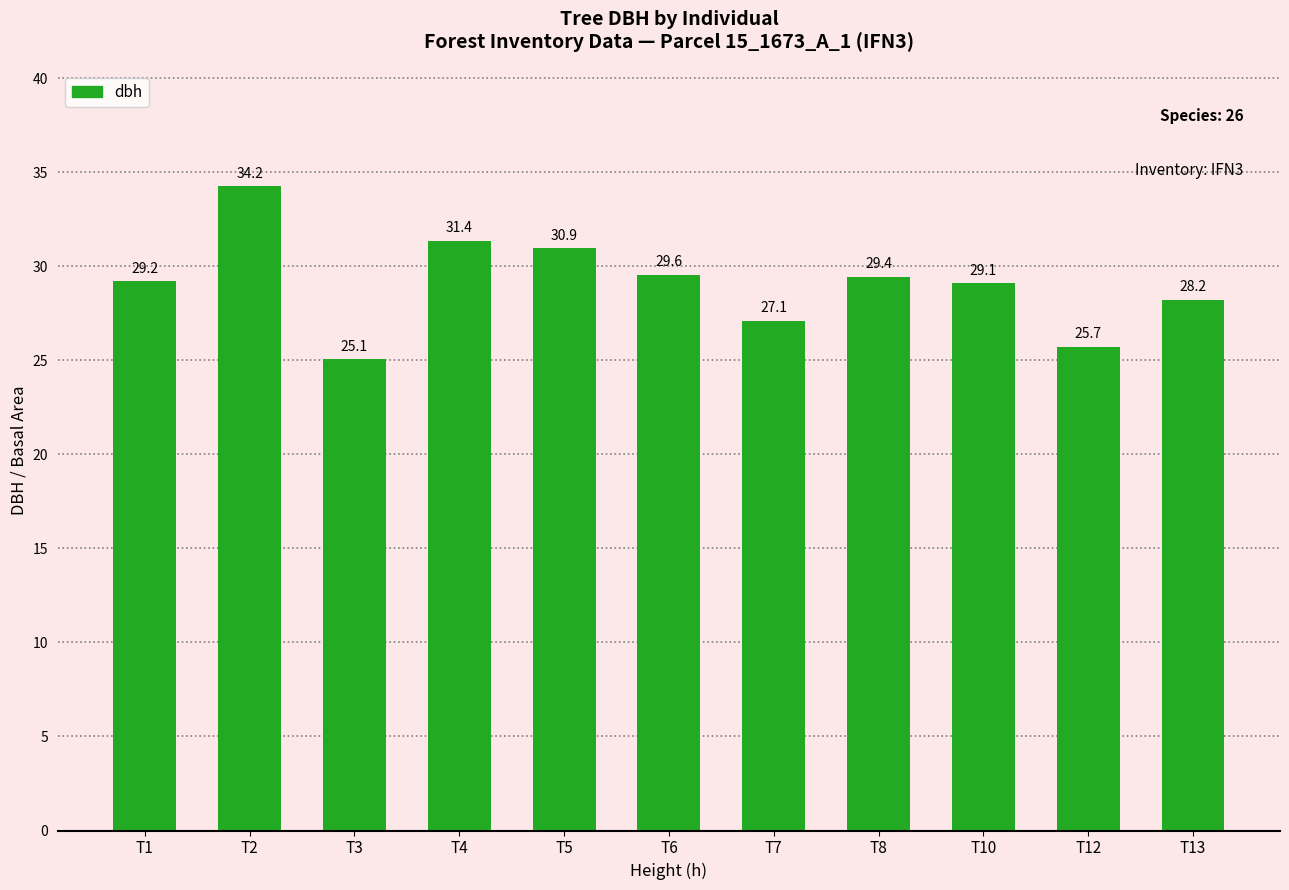

What is the ratio of the value at T12 to the value at T6?

0.9